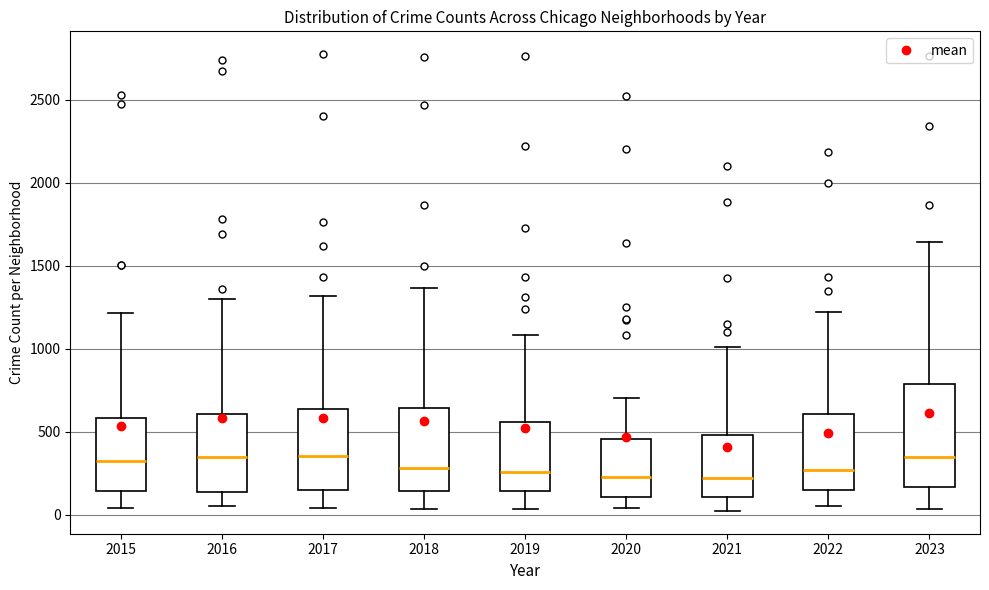

Where is the upper edge of the box at x = 2021 on the y-axis? The values are not printed on the chart, so give them approximately, as read against the axis.

500